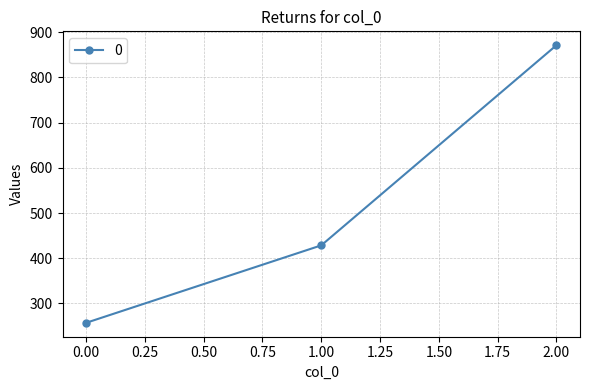

Is this an area chart (filled region under the line)?

No